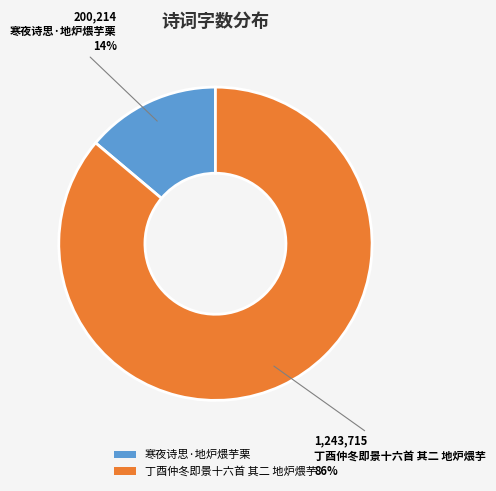

Does 寒夜诗思·地炉煨芋栗 account for over 50% of the chart?

No